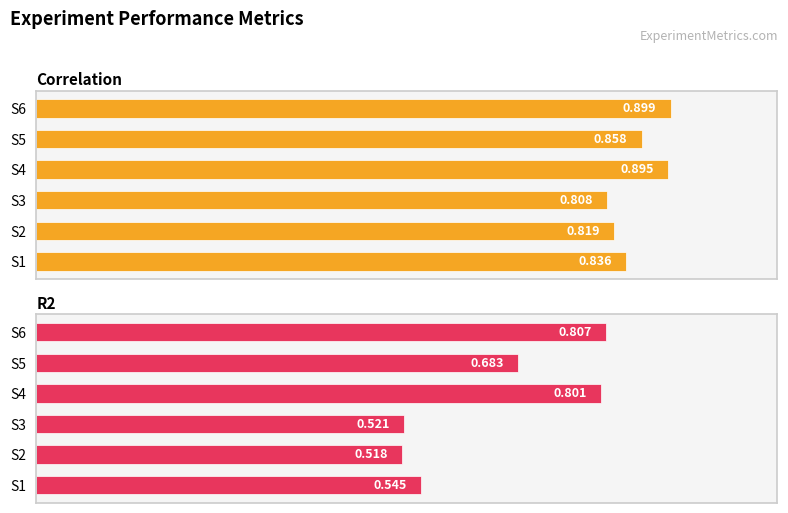

Which series has the largest total across all categories?

Correlation